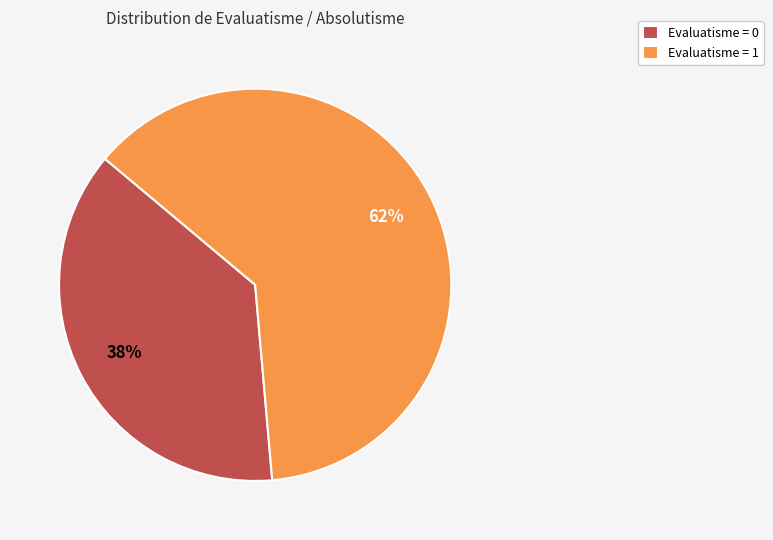

Do Evaluatisme = 0 and Evaluatisme = 1 together represent more than half of the pie?

Yes